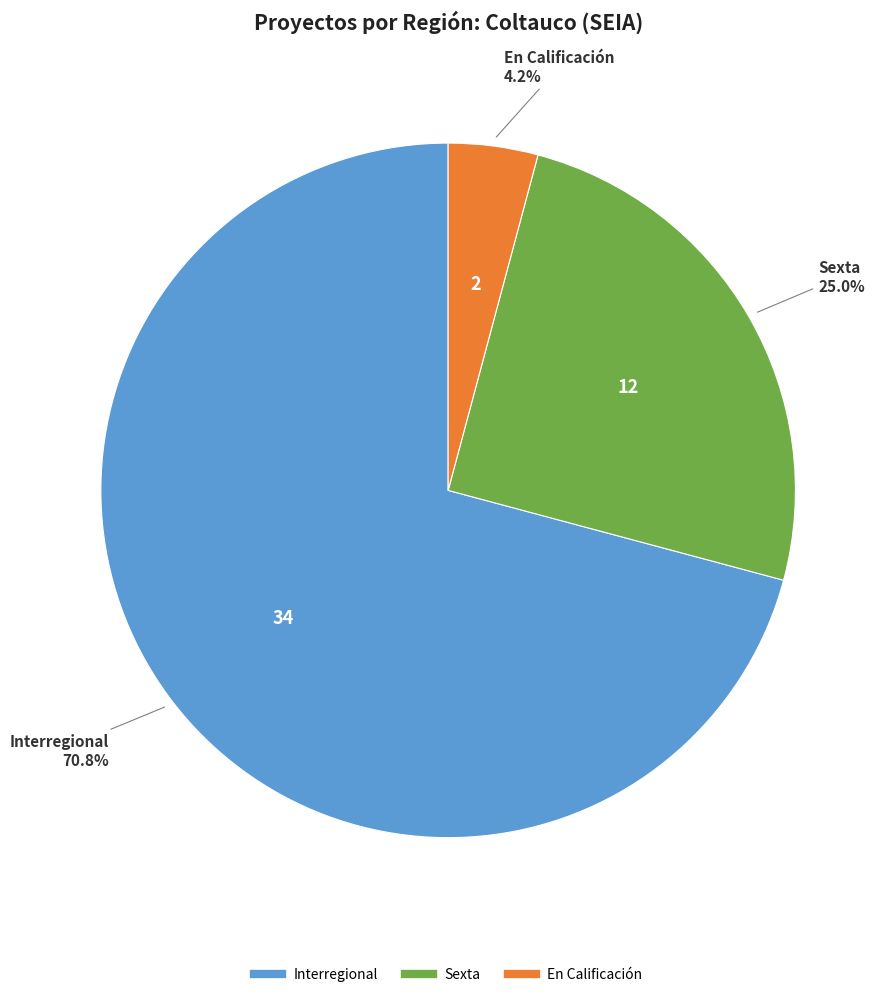

What percentage is the En Calificación slice, to the nearest percent?

4%